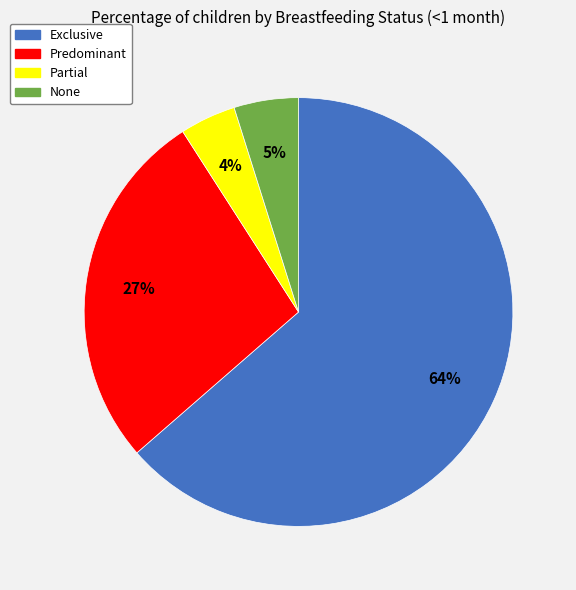

Is the sum of None and Predominant greater than half?

No